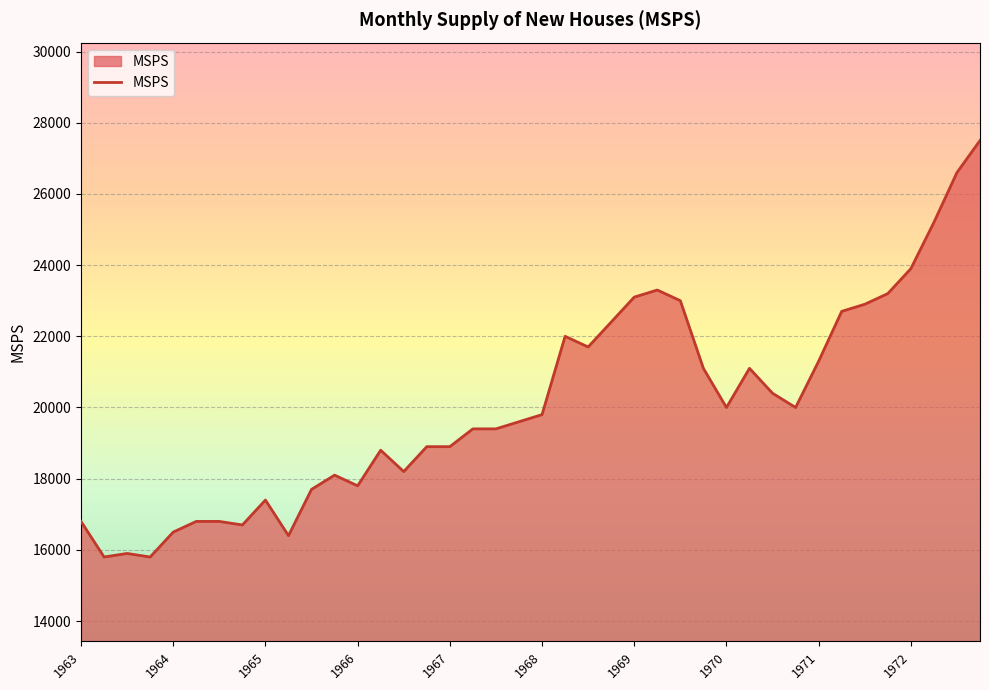

True or false: there are more than 2 points higher than both neighbors.

True